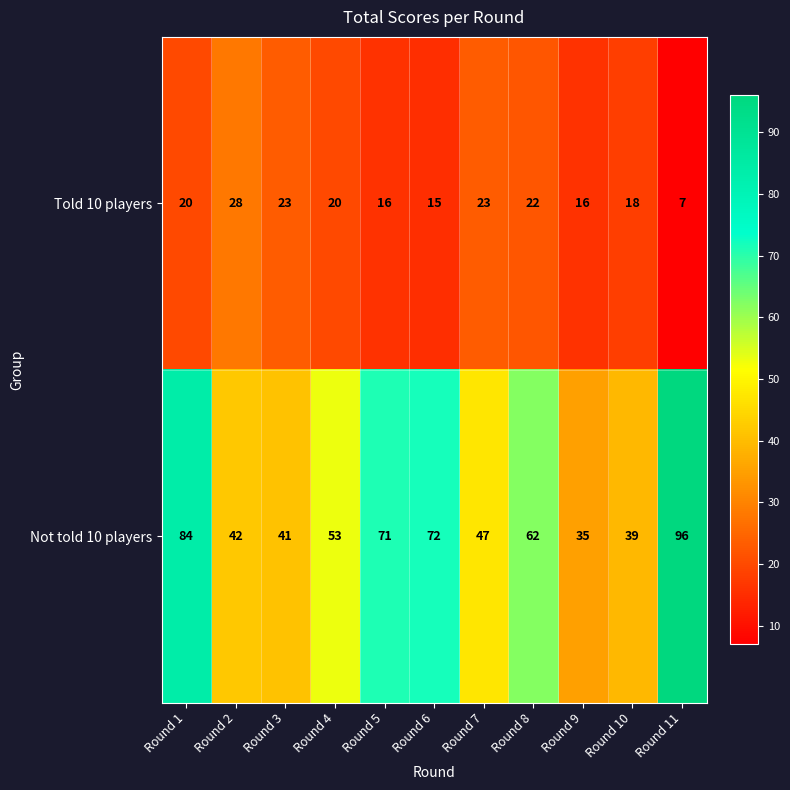

Which series has the largest range (max minus min)?

Not told 10 players